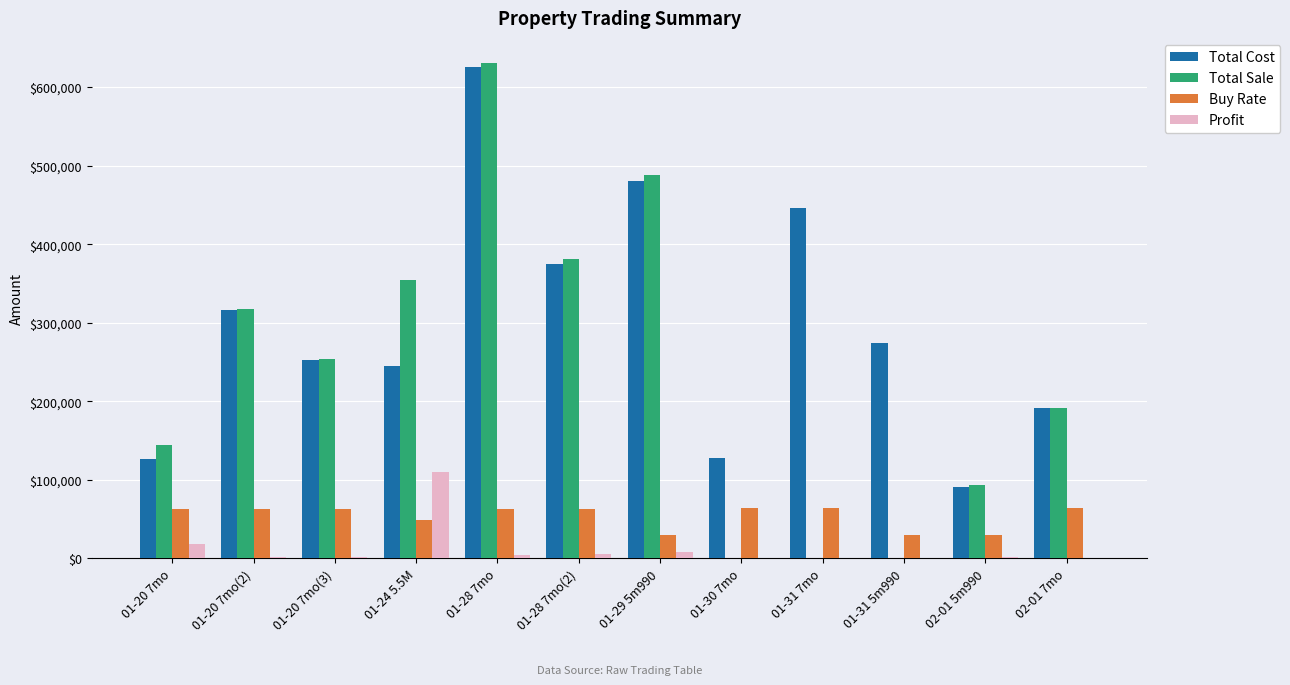

What is the maximum value for Buy Rate?

64000